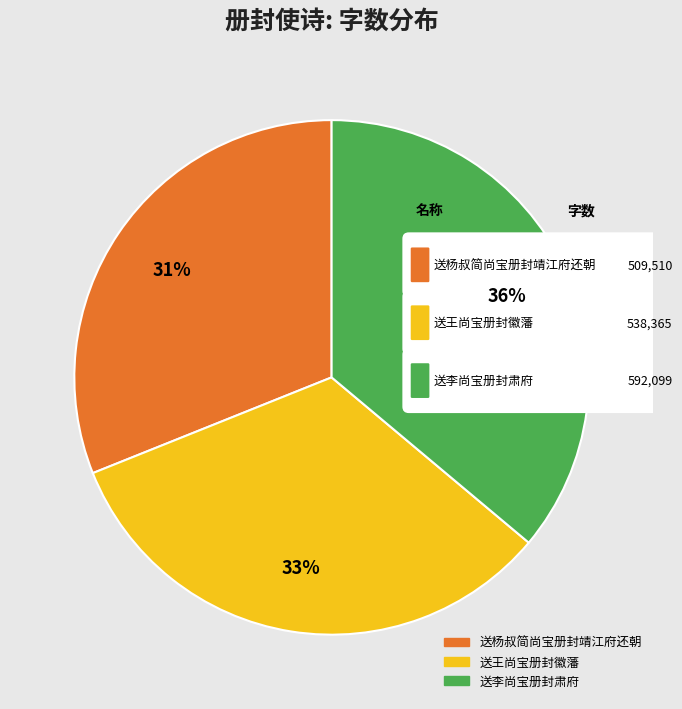

Does 送王尚宝册封徽藩 account for over 50% of the chart?

No